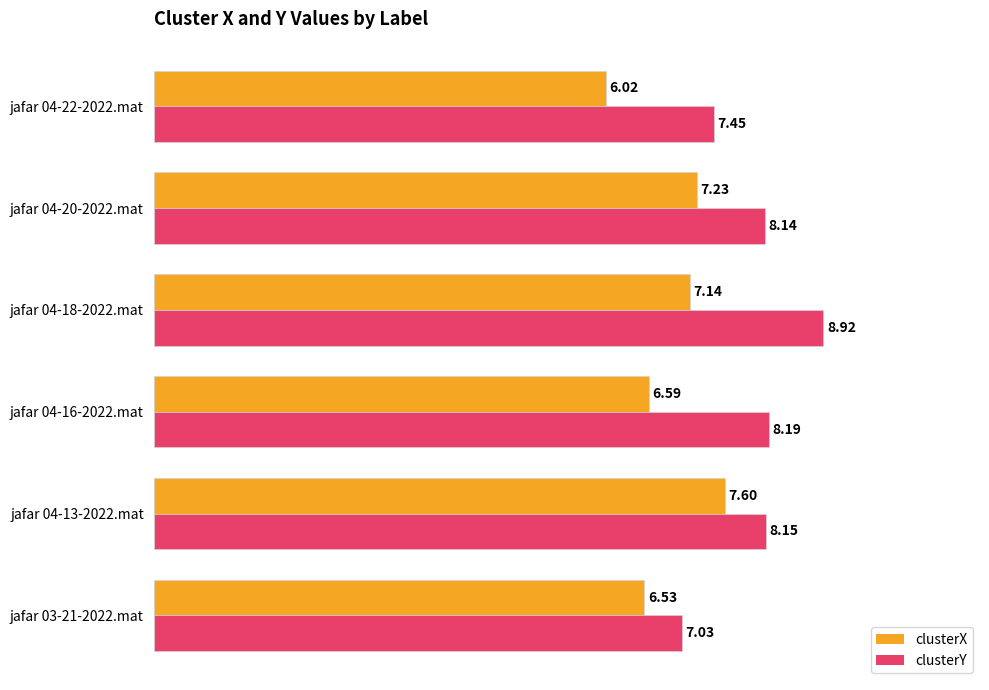

Which series changed the most between jafar 04-13-2022.mat and jafar 04-16-2022.mat?

clusterX